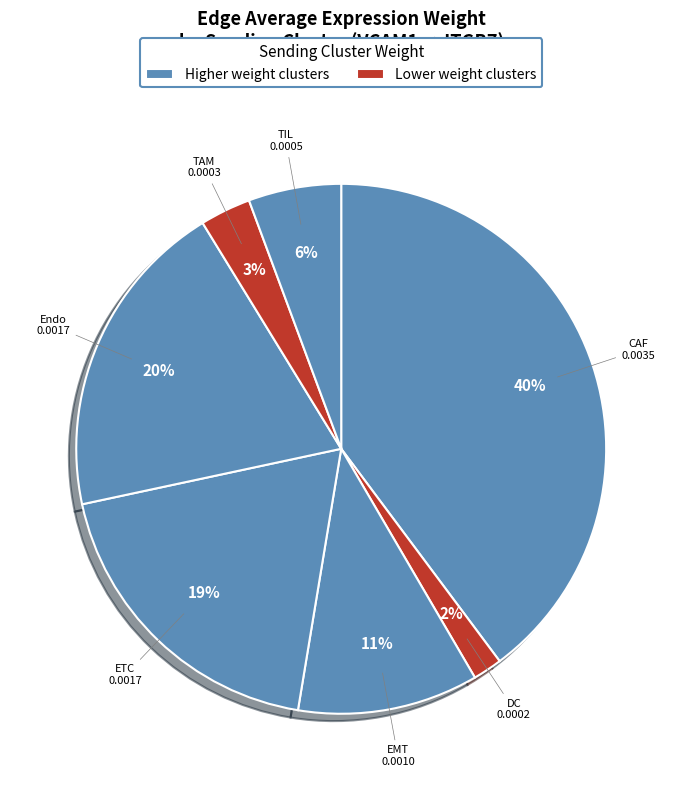

How many segments does this pie chart have?

7